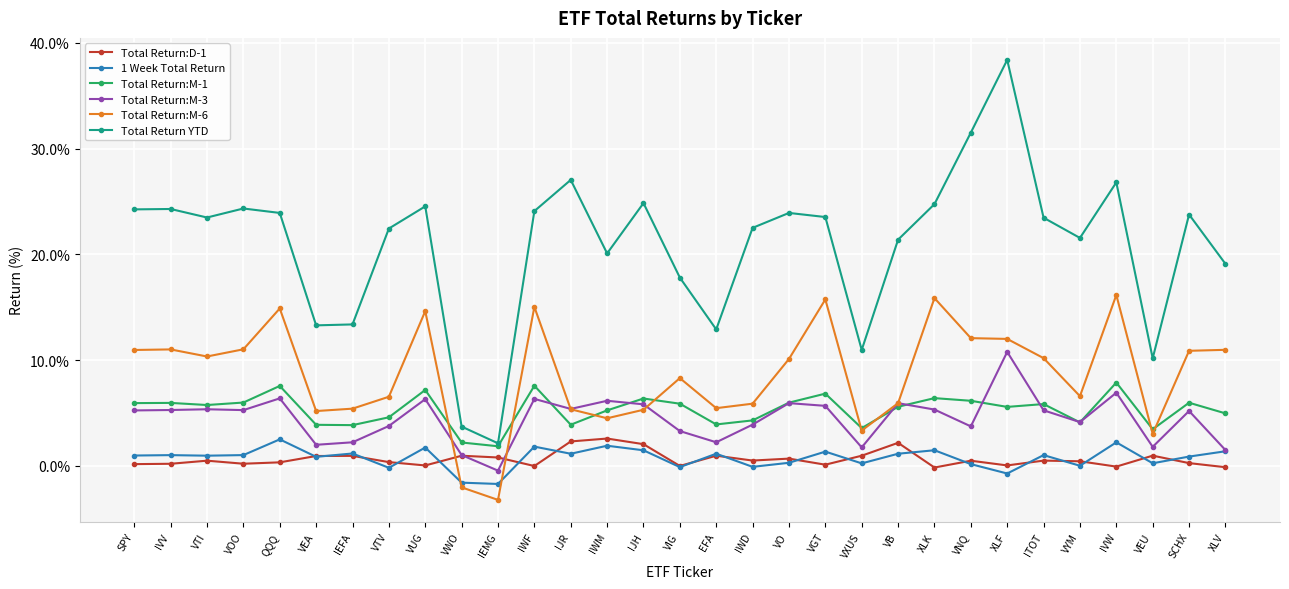

Which series has the largest total across all categories?

Total Return YTD